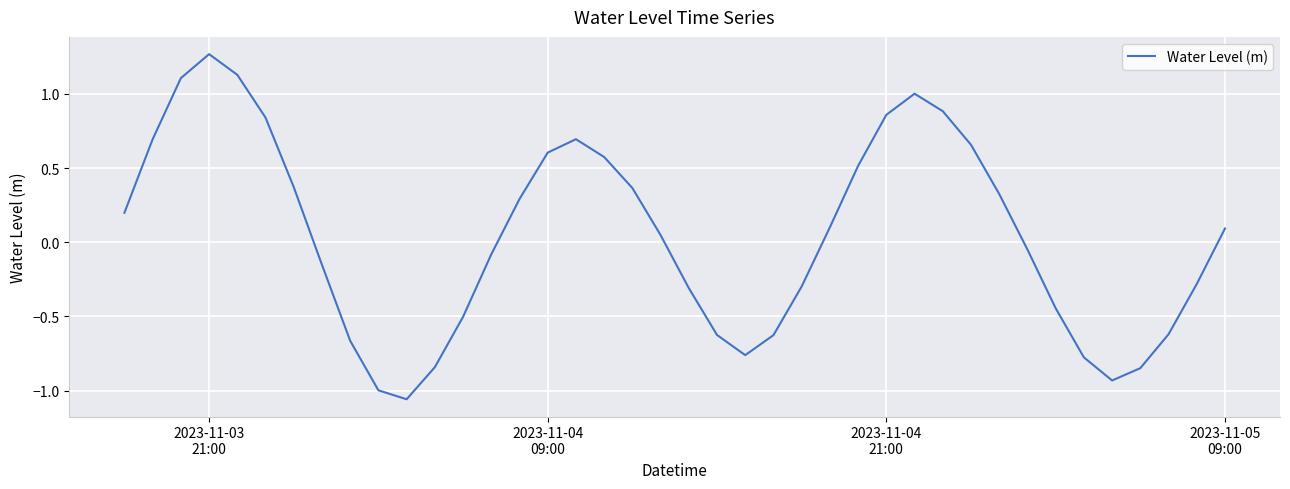

What is the difference between the maximum and minimum values?

2.3